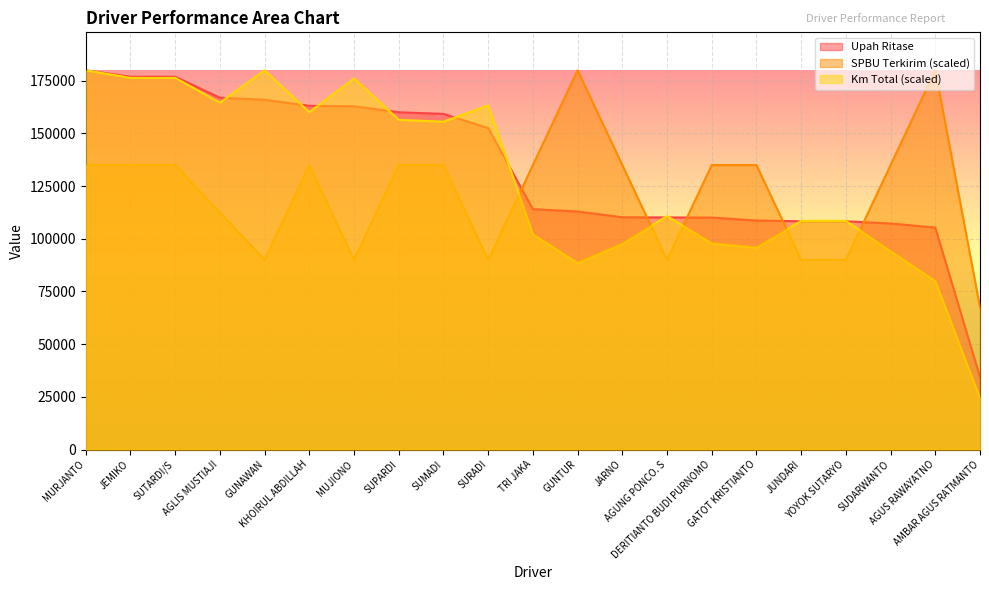

Which series has the largest total across all categories?

Upah Ritase